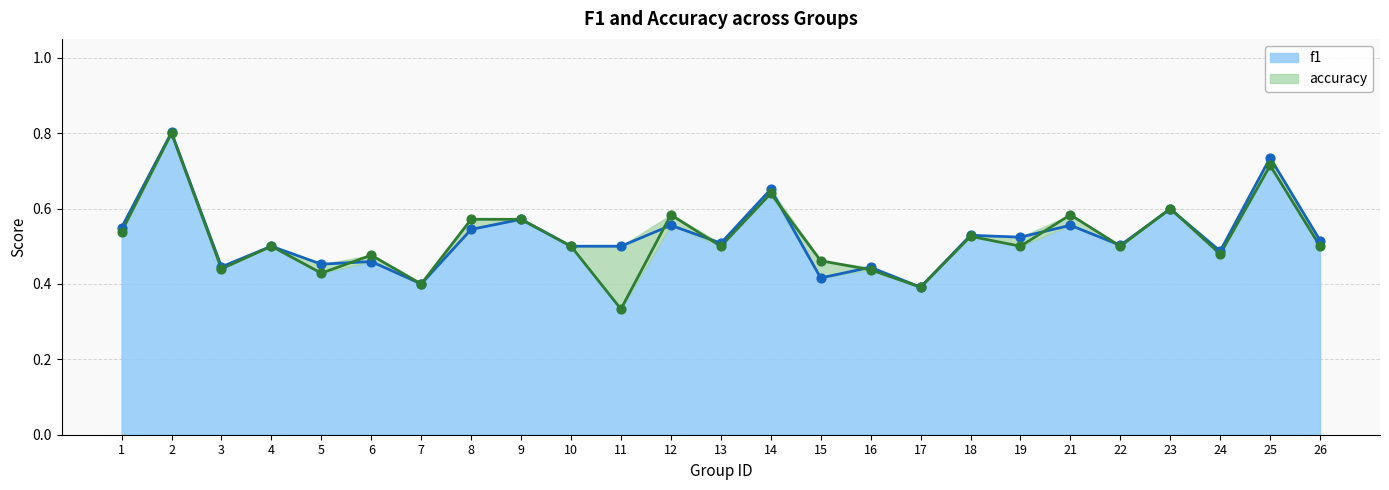

What are all the series names shown in the legend?

f1, accuracy